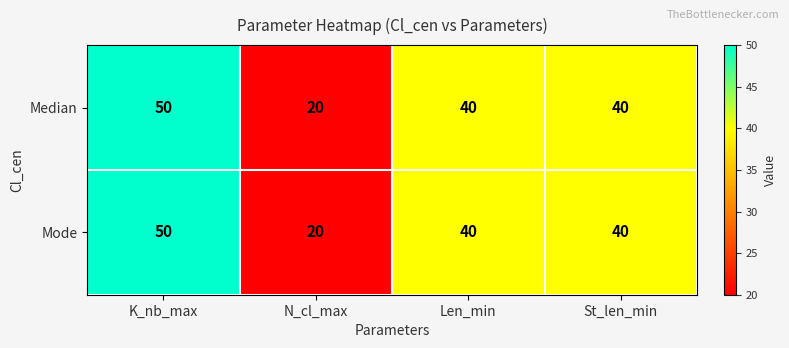

The value of Mode at Len_min is 24. True or false?

False